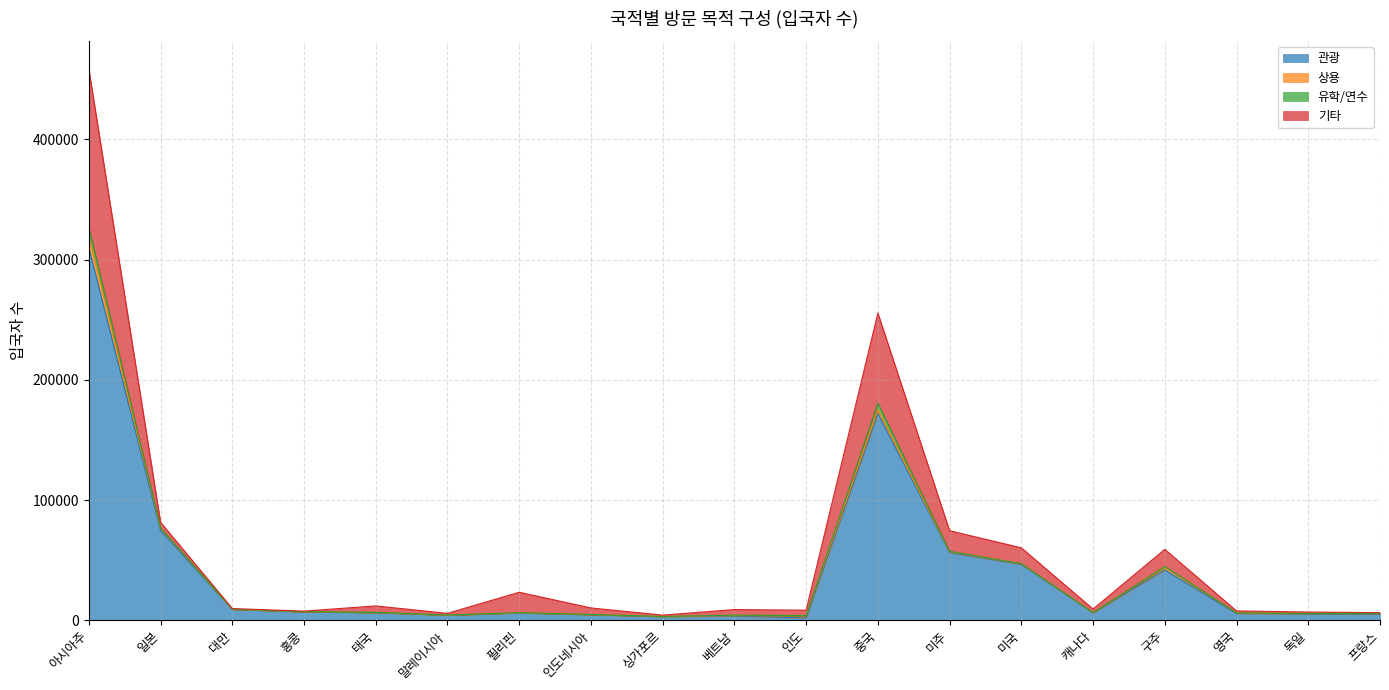

How many data points in 관광 are less than 6365?

9